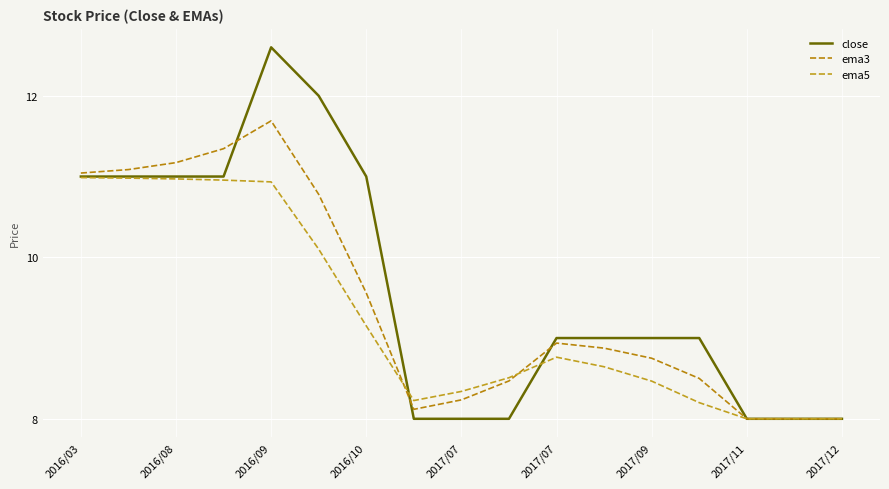

Does the chart display data point markers on the line(s)?

No